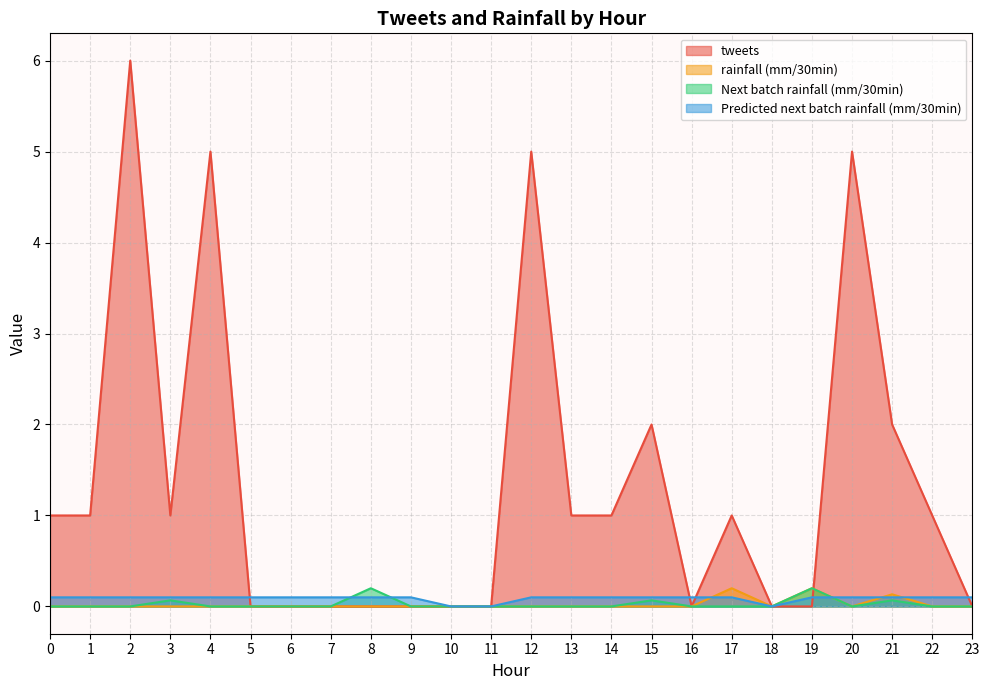

The value of Predicted next batch rainfall (mm/30min) at 3 is 0.0. True or false?

False